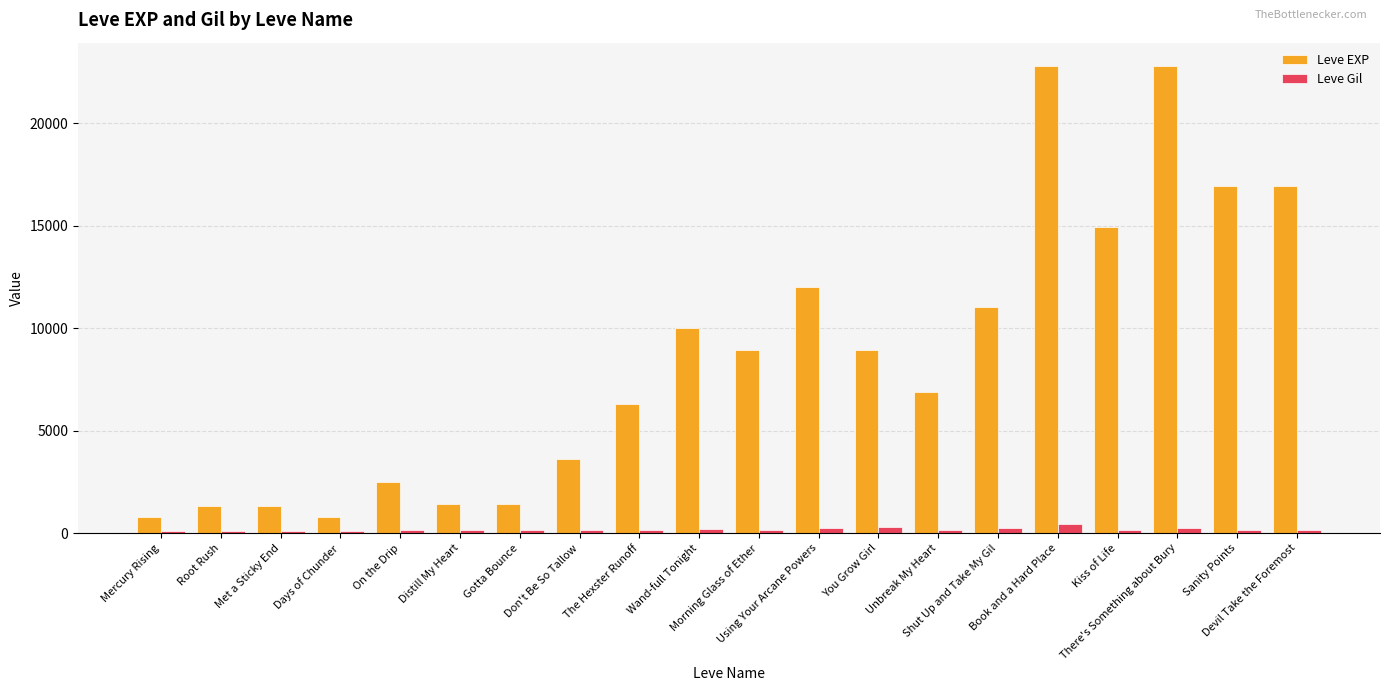

Which series has the largest range (max minus min)?

Leve EXP